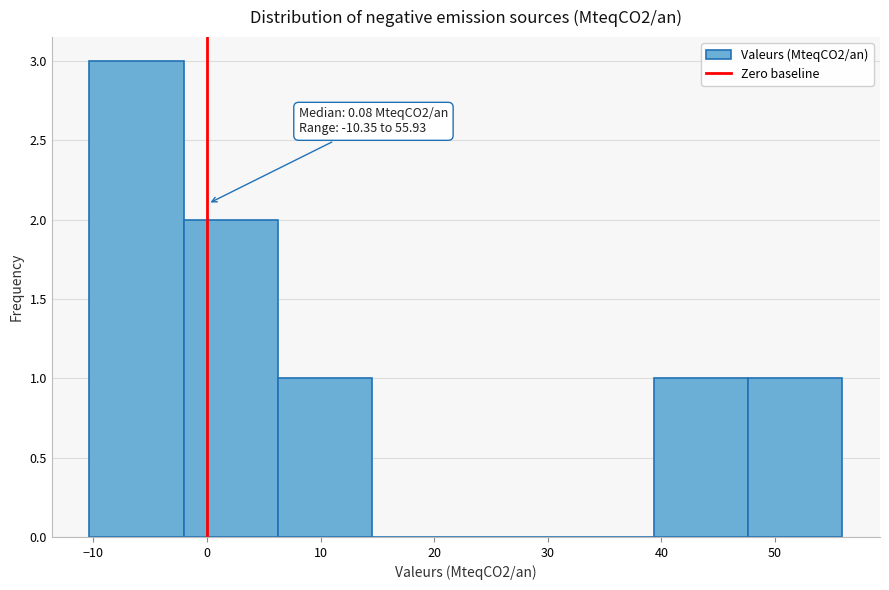

Which range on the x-axis has the tallest bar?

-10 to -2